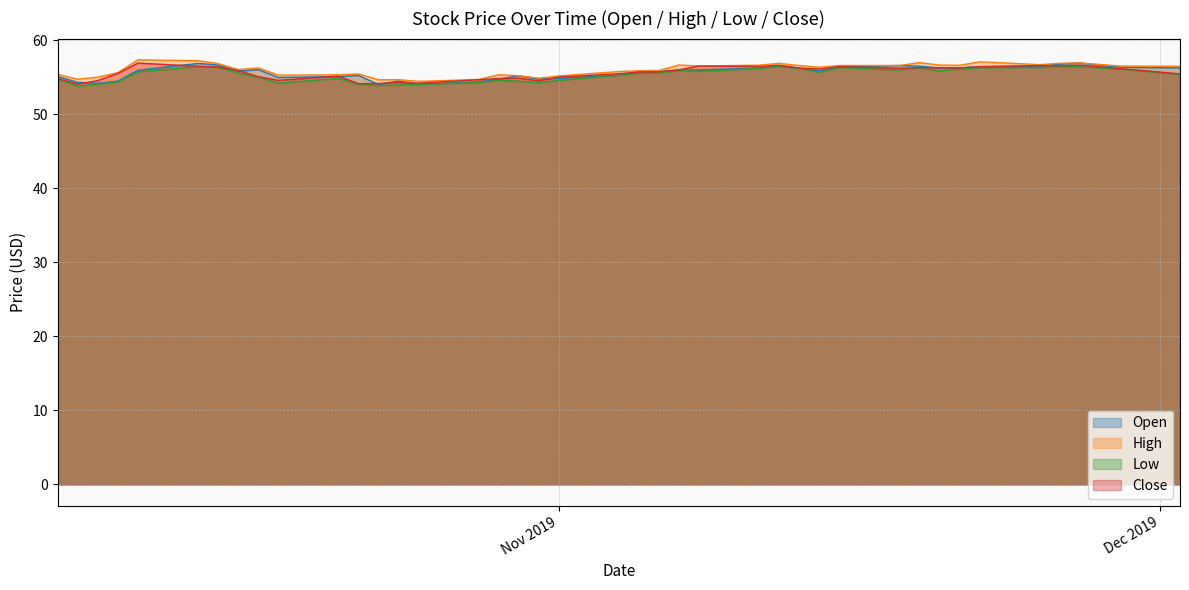

What are all the series names shown in the legend?

Open, High, Low, Close